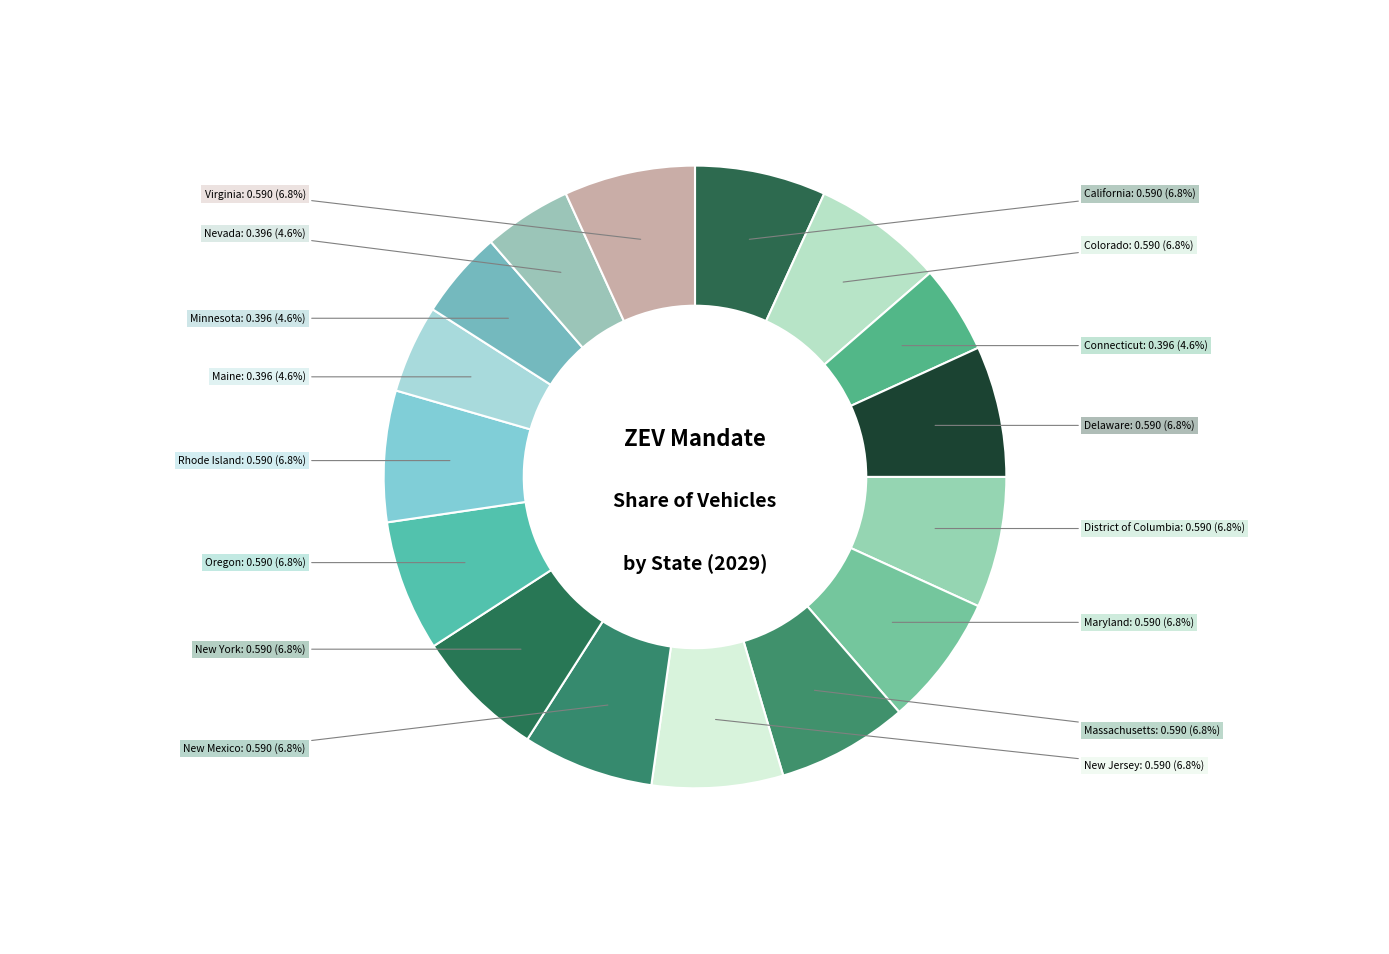

How many segments does this pie chart have?

16